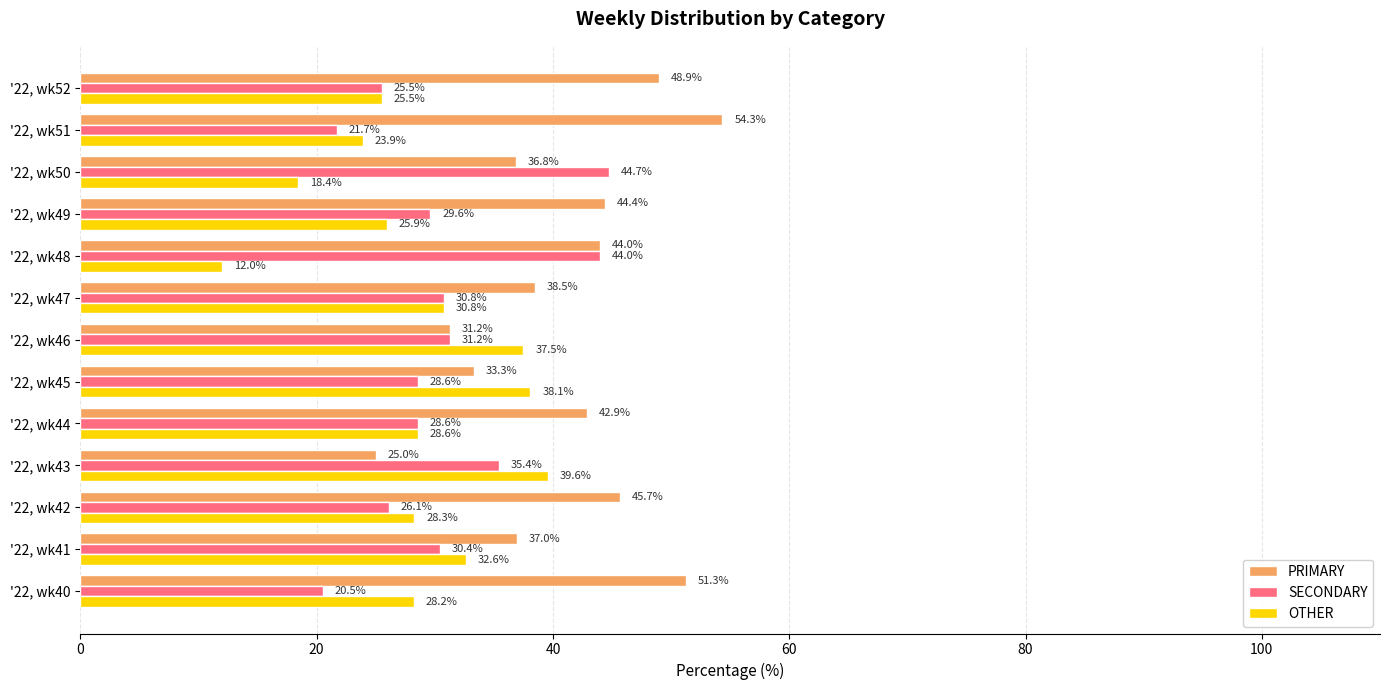

At which label does SECONDARY reach its peak?

'22, wk50